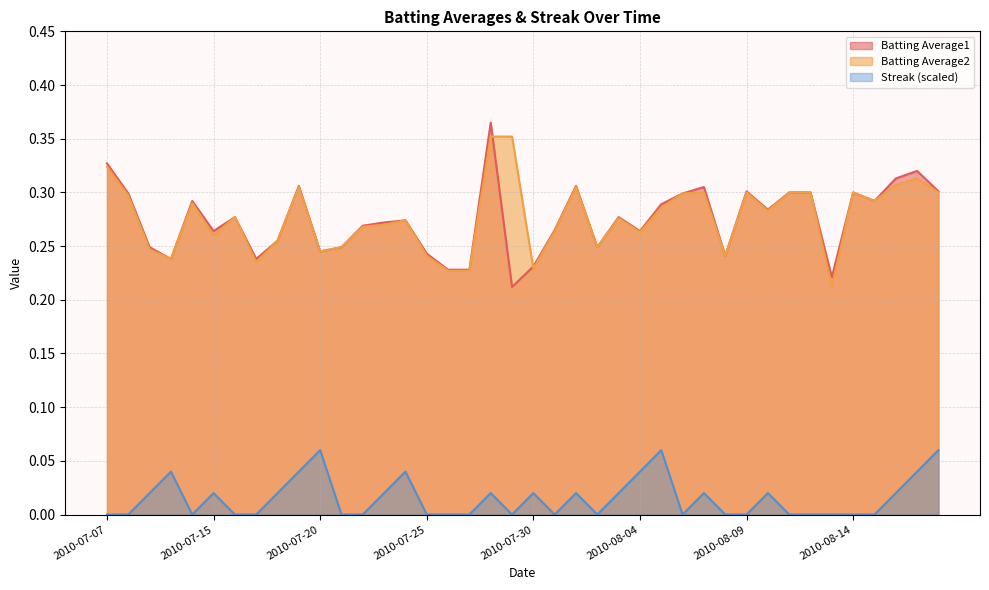

How many interior local valleys does the Batting Average1 series have?

11